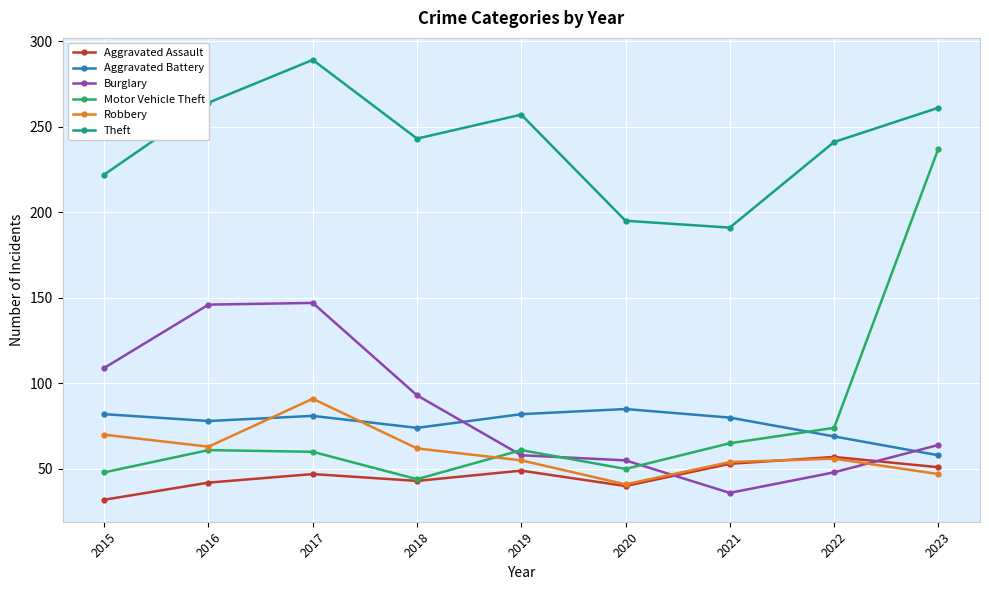

The Motor Vehicle Theft series shows 357 at 2023. True or false?

False